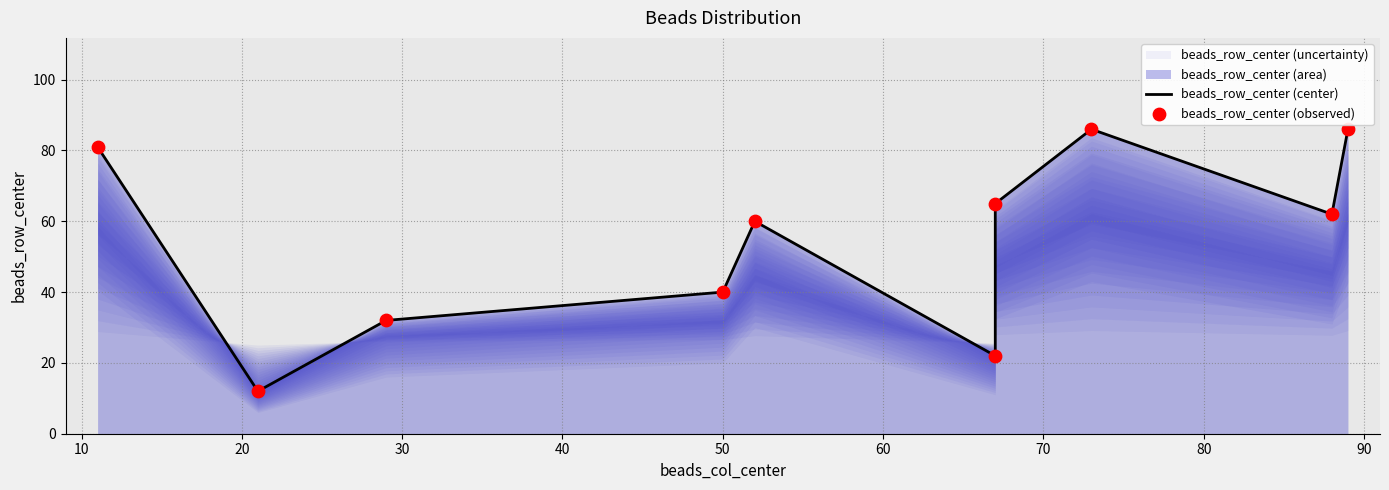

At how many categories does at least one series exceed 29?

8